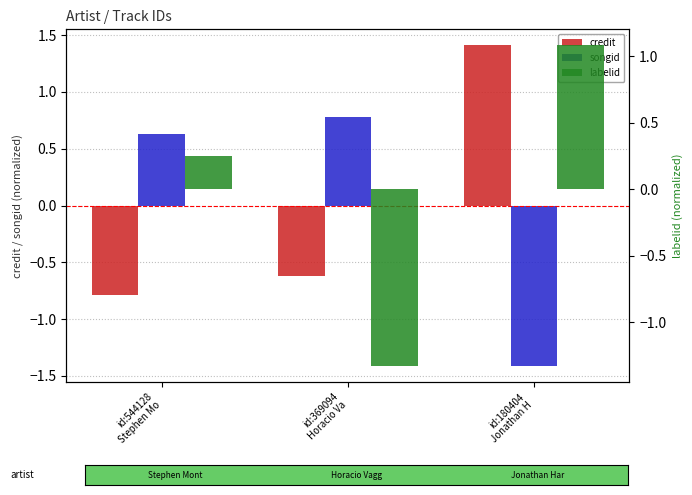

Does the chart contain any negative values?

Yes